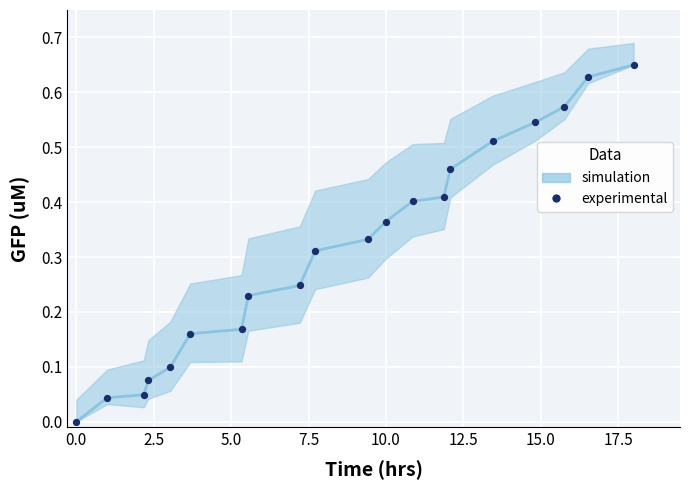

What is the range of X values (max minus min)?

18.0